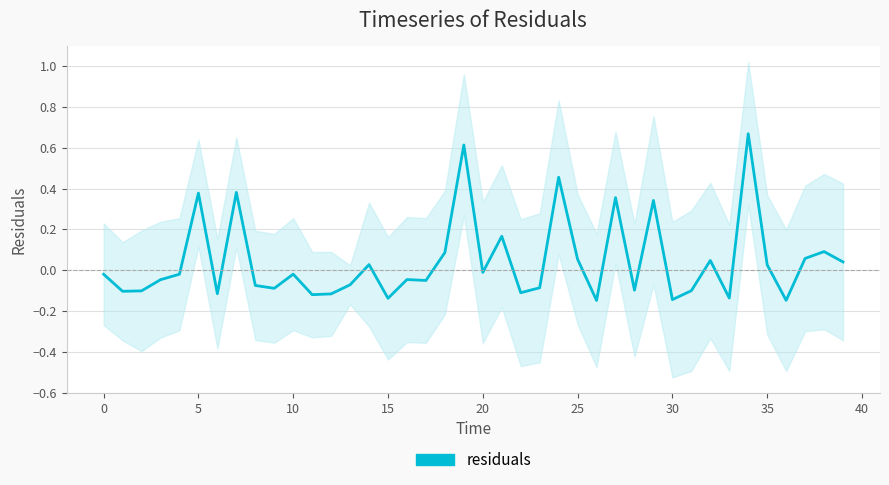

What is the sum of all values?

1.7